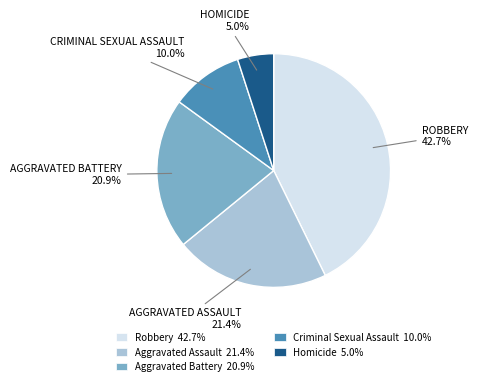

Between Robbery 42.7% and Homicide 5.0%, which is larger?

Robbery 42.7%